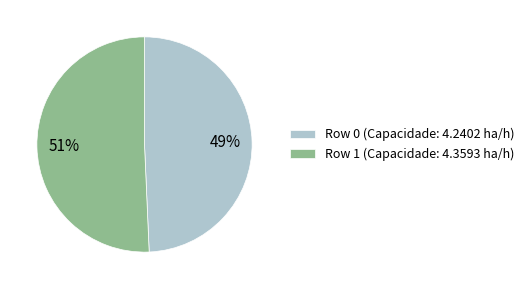

Is the sum of Row 1 and Row 0 greater than half?

Yes